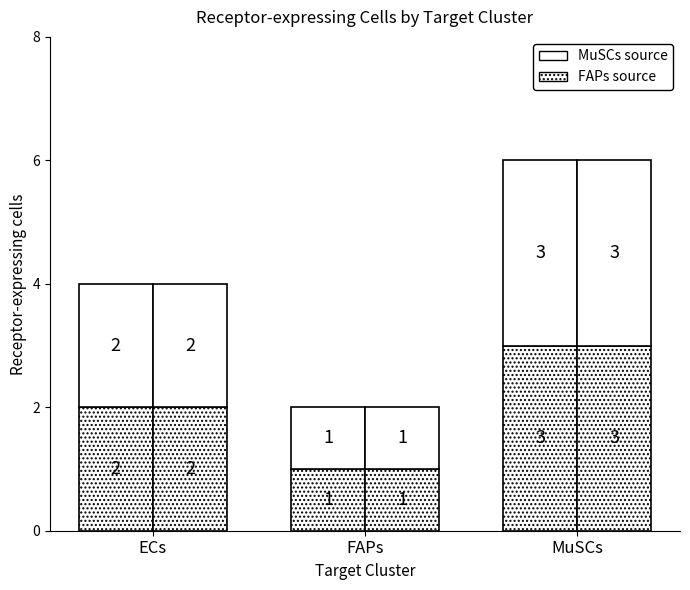

What is the sum of all MuSCs source (bottom) values?

6